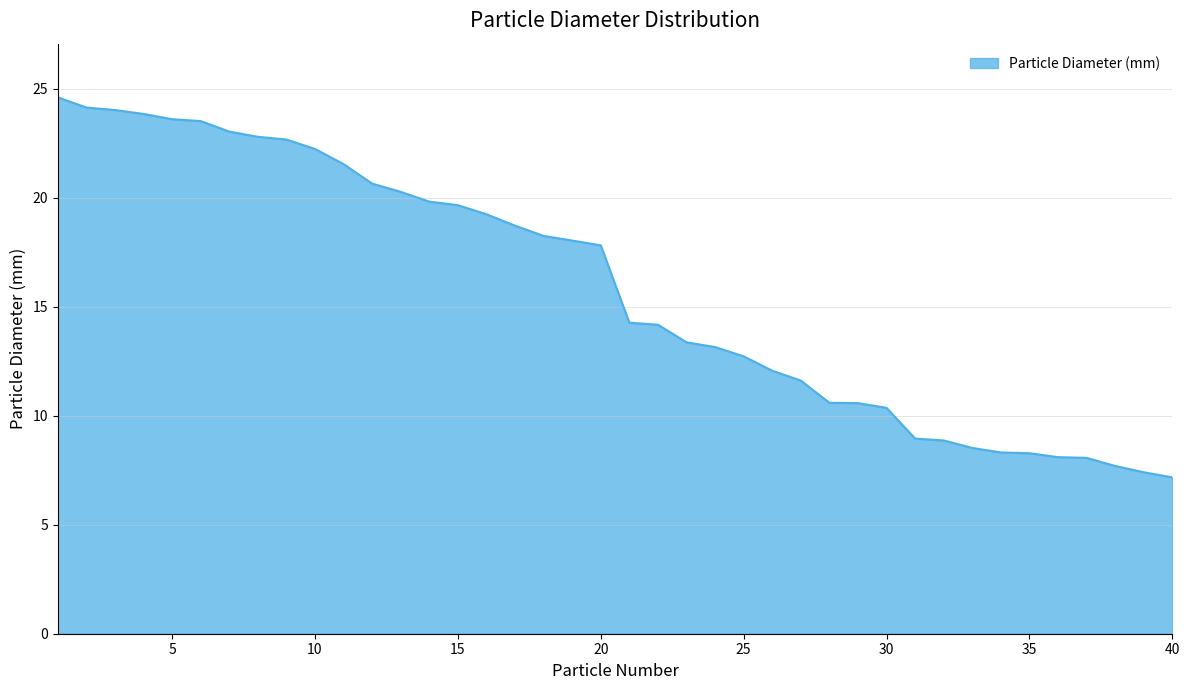

What is the minimum value shown in the chart?

7.2